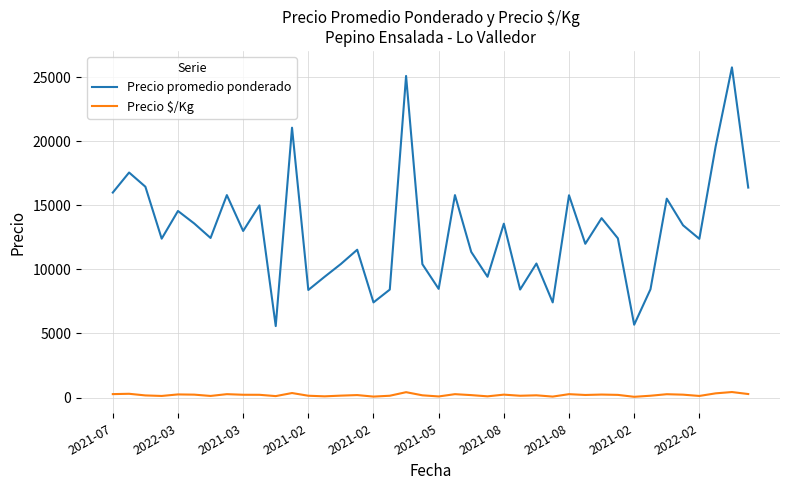

True or false: Precio $/Kg and Precio promedio ponderado intersect in this chart.

False